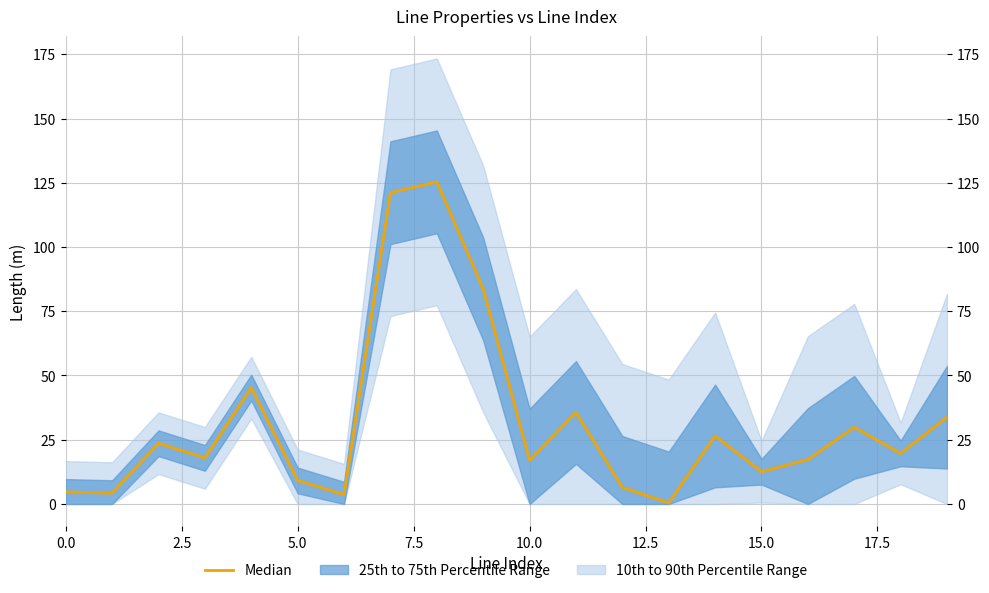

What is the difference between the maximum and second lowest values?

121.7